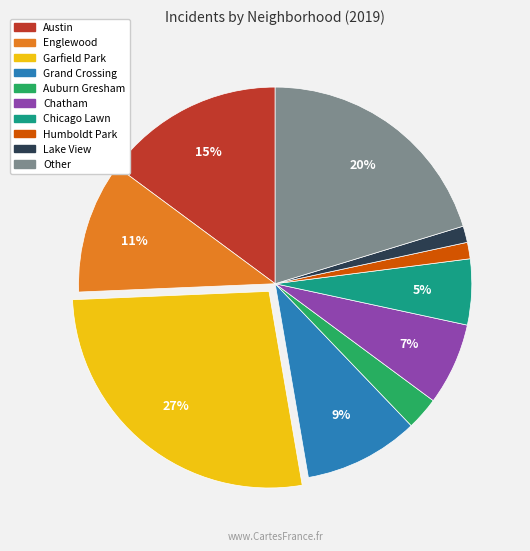

Does any single category account for the majority?

No